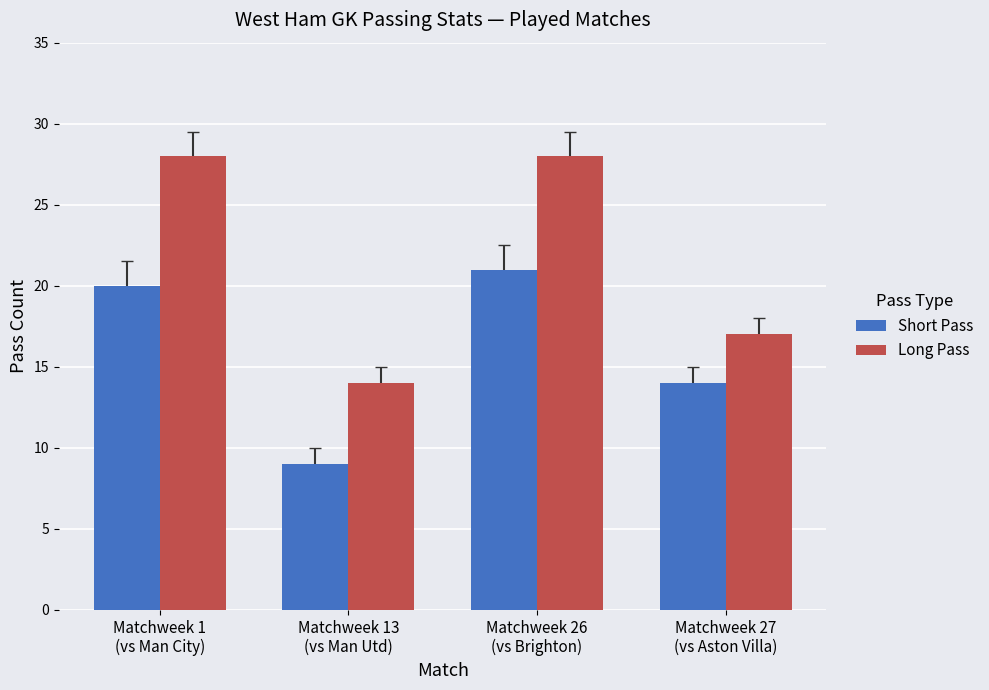

Which series has the largest total across all categories?

Long Pass